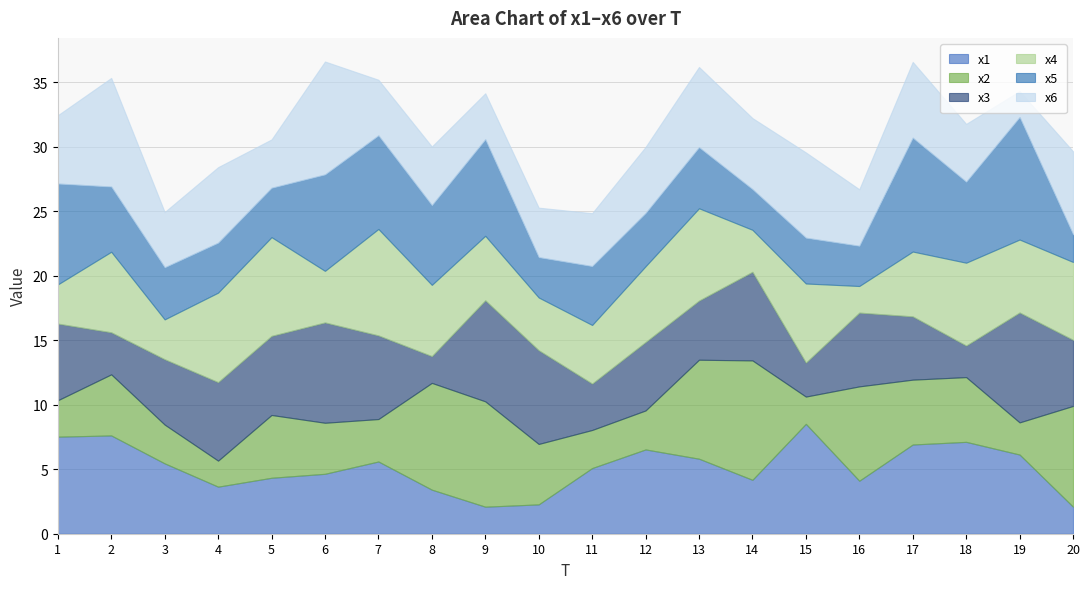

How many distinct data groups are displayed?

6